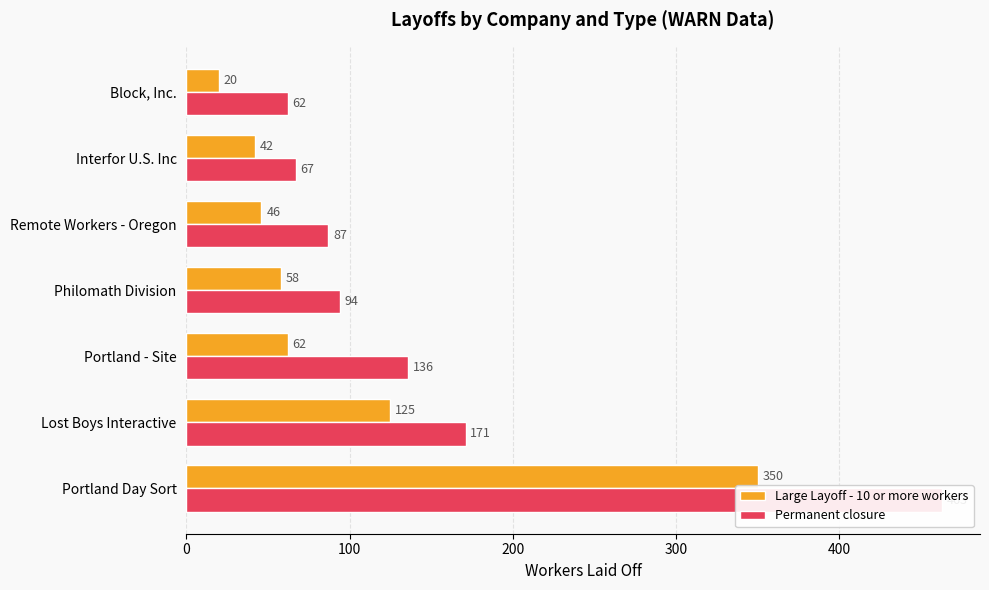

What is the value of the Permanent closure bar at the 3rd from the left?

136